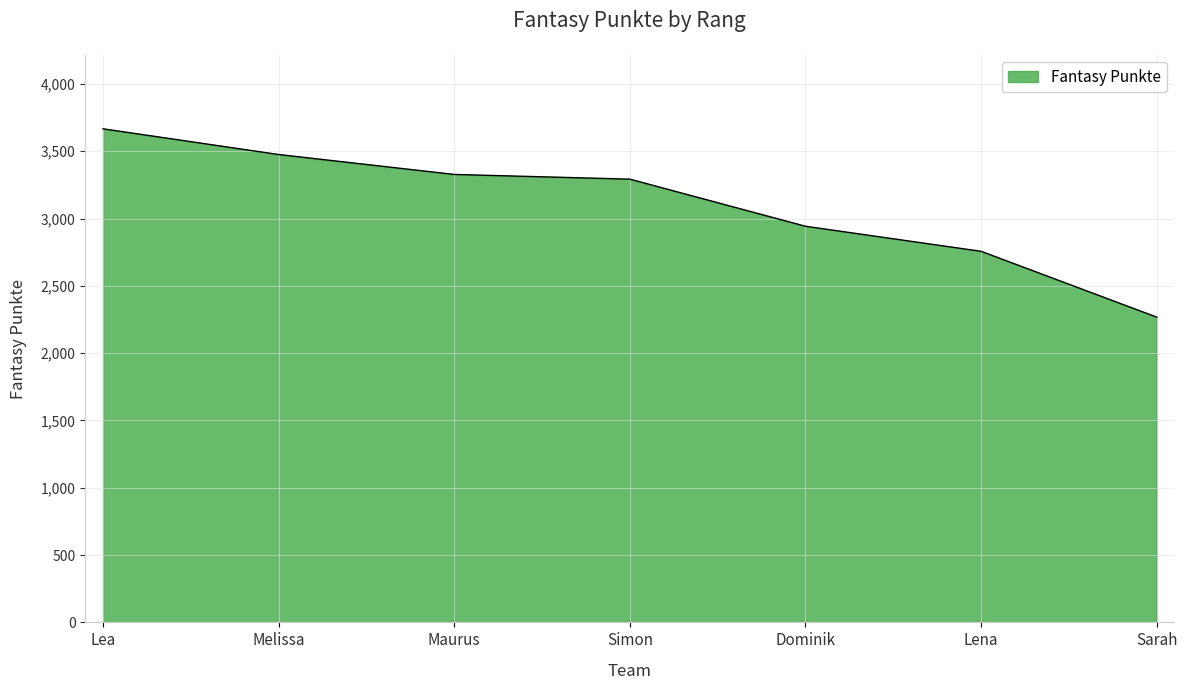

How many values are between 2757 and 3476?

5